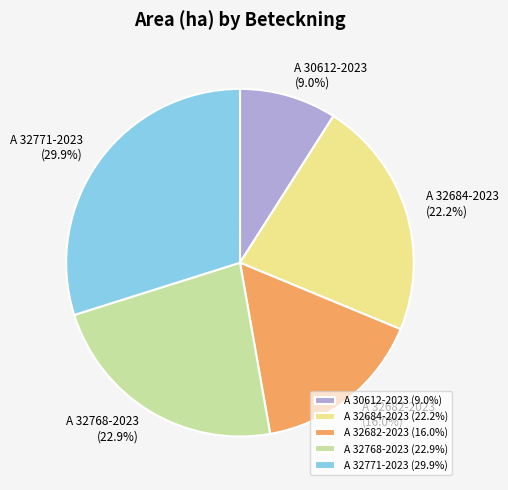

To the nearest percent, what is the average slice percentage?

20%